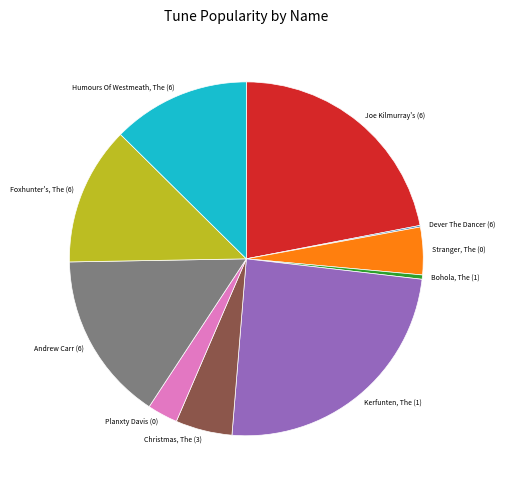

The Stranger, The (0) slice represents 4% of the pie. True or false?

True